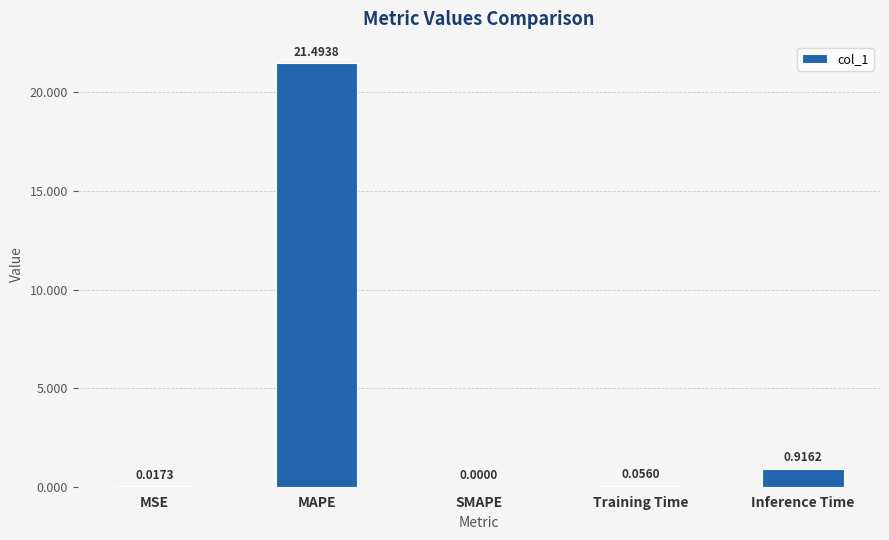

What is the maximum value shown in the chart?

21.5